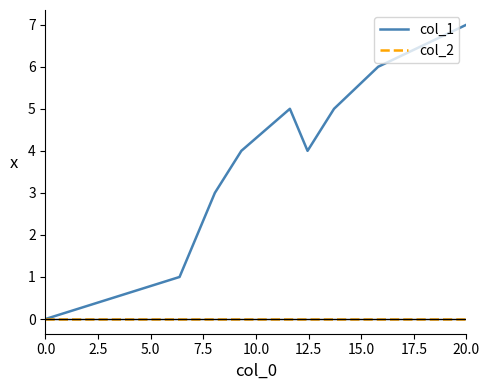

Reading left to right, transcribe all the data shown in this chart.

col_1: 0	1	3	4	5	4	5	6	7
col_2: 0	0	0	0	0	0	0	0	0